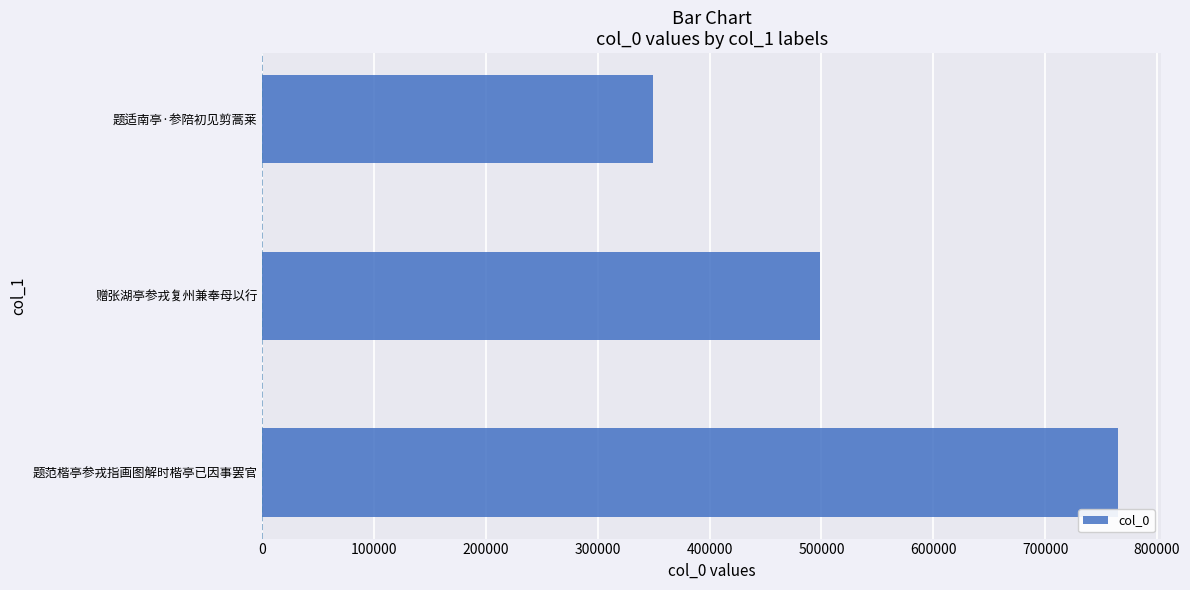

Where is the data nearest to the value 557367?

赠张湖亭参戎复州兼奉母以行